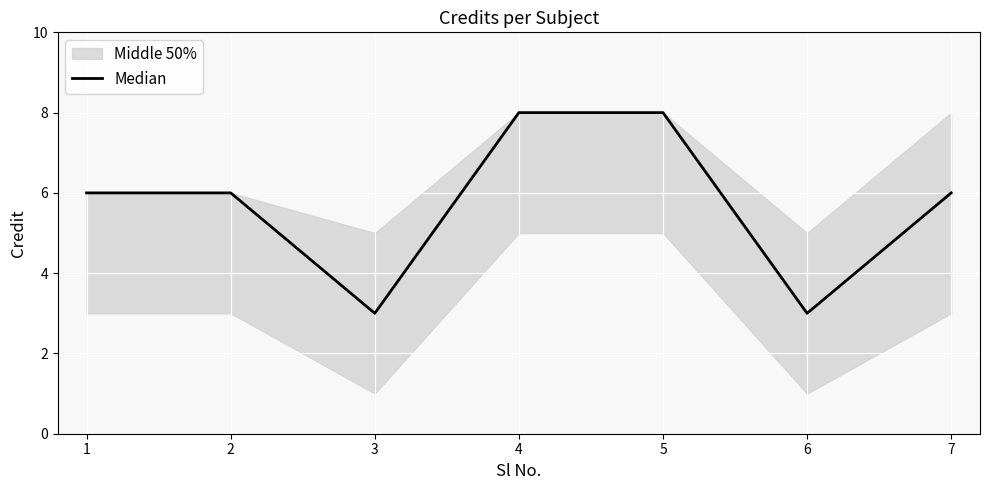

True or false: Median has a value of 5 at 3.

False